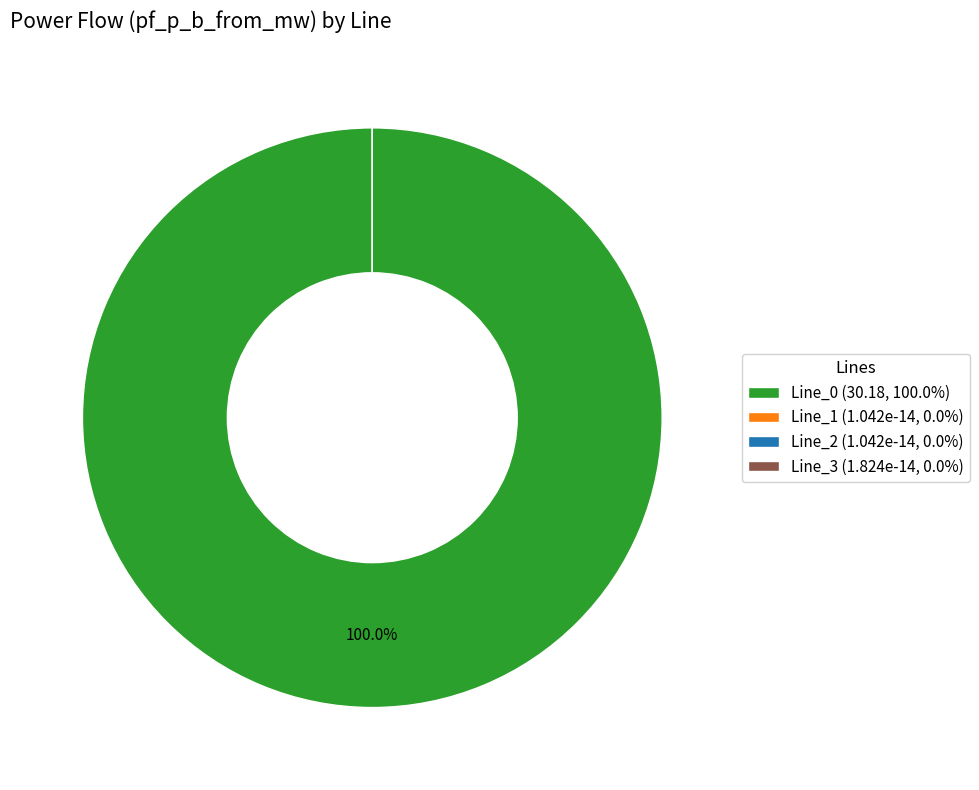

Which has a higher value, Line_0 or Line_3?

Line_0